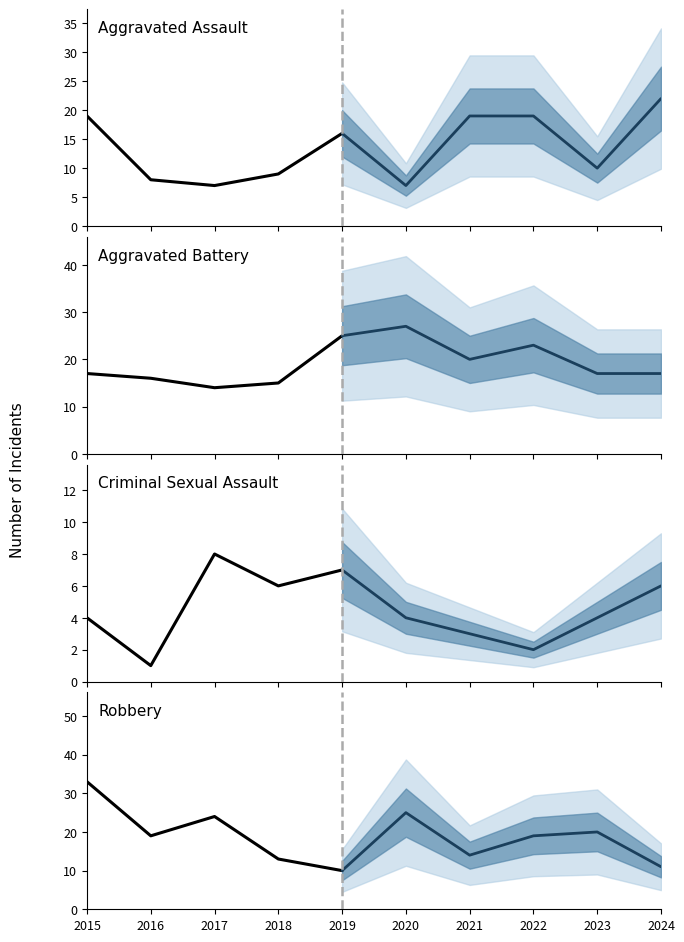

True or false: Robbery has more than 0 points higher than both neighbors.

True